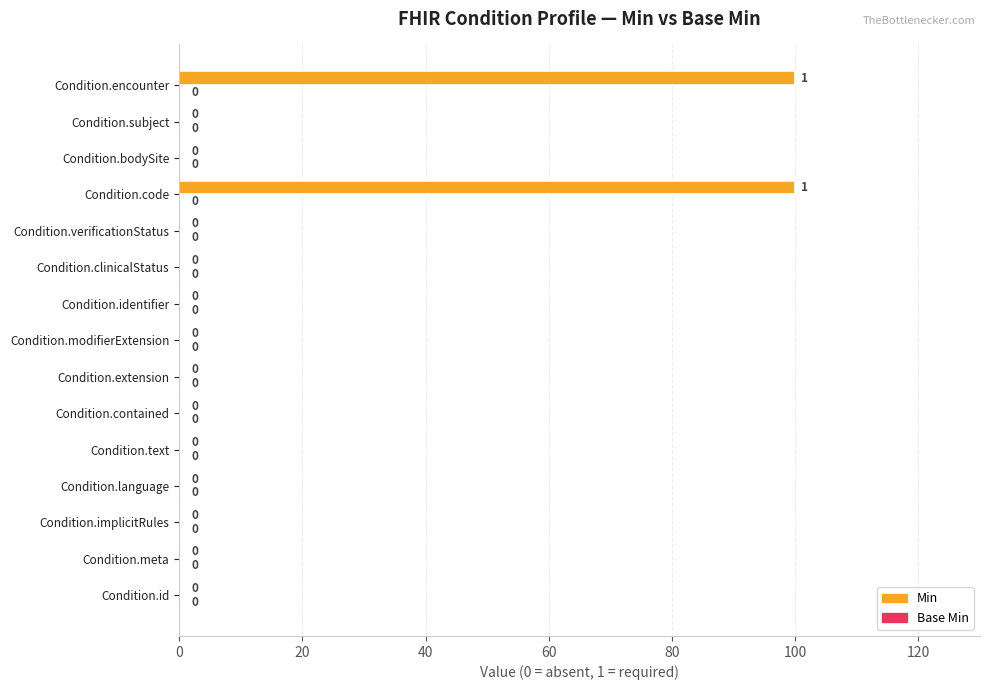

True or false: the data shows -44 at Condition.text.

False